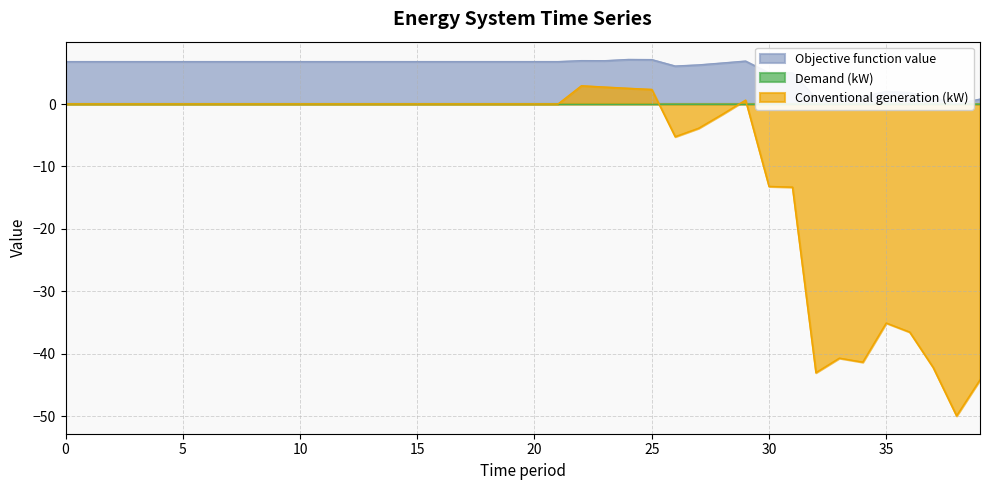

Is it true that Conventional generation (kW) equals 0.0 at 17?

True